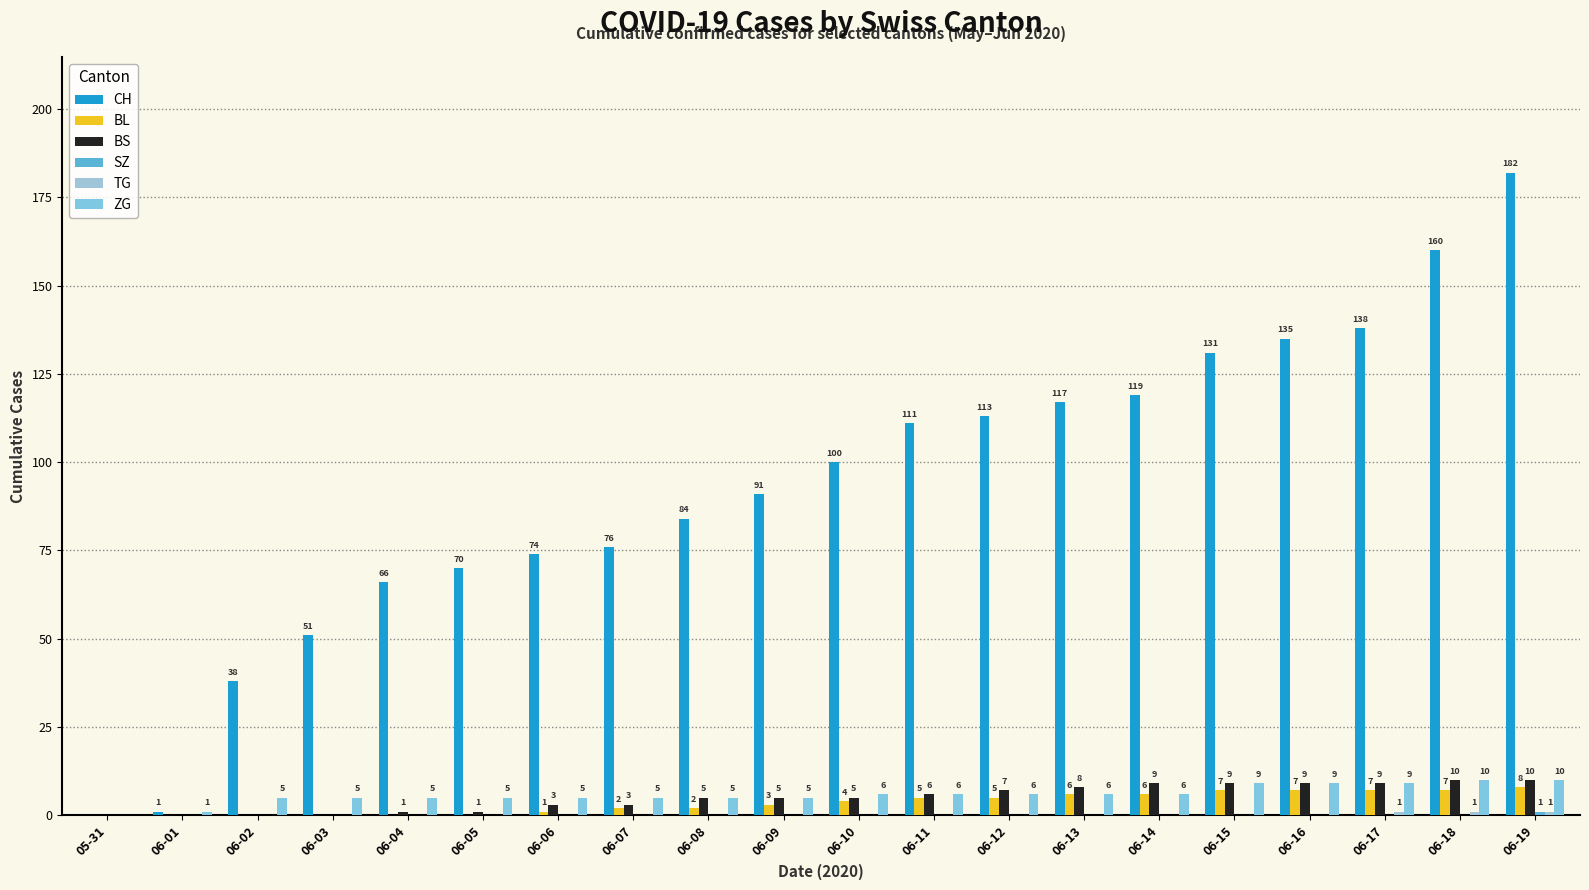

The BL series shows 6 at 06-14. True or false?

True